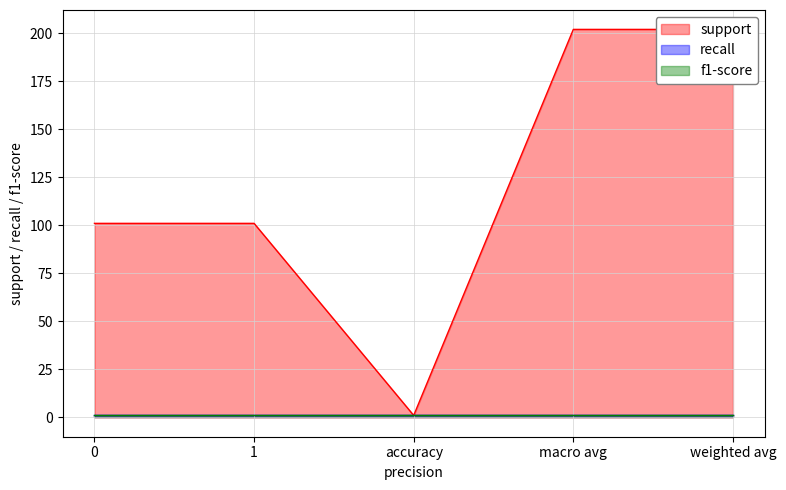

What is the difference between the maximum and minimum values in the support series?

201